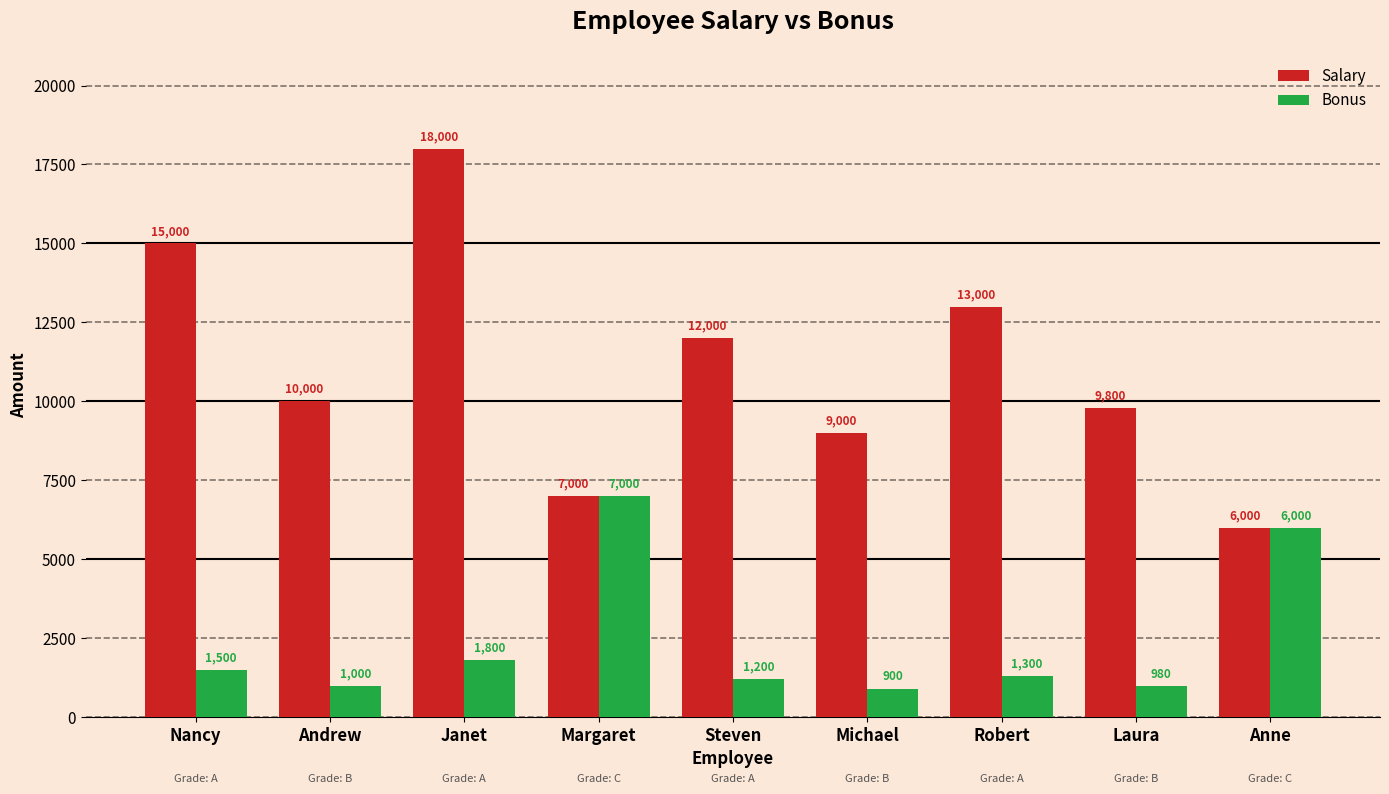

How many bars are there in total?

18